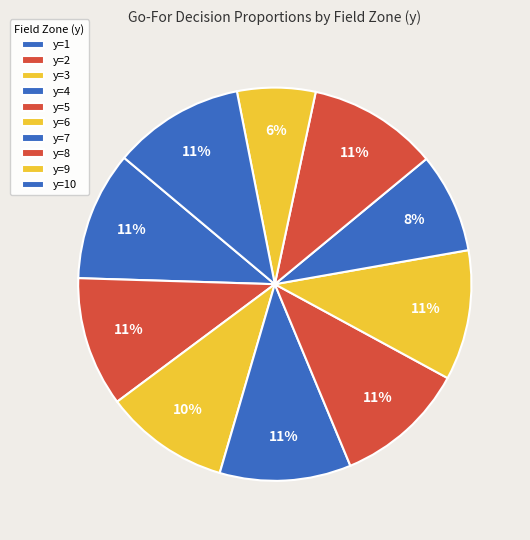

The y=10 slice represents 1% of the pie. True or false?

False